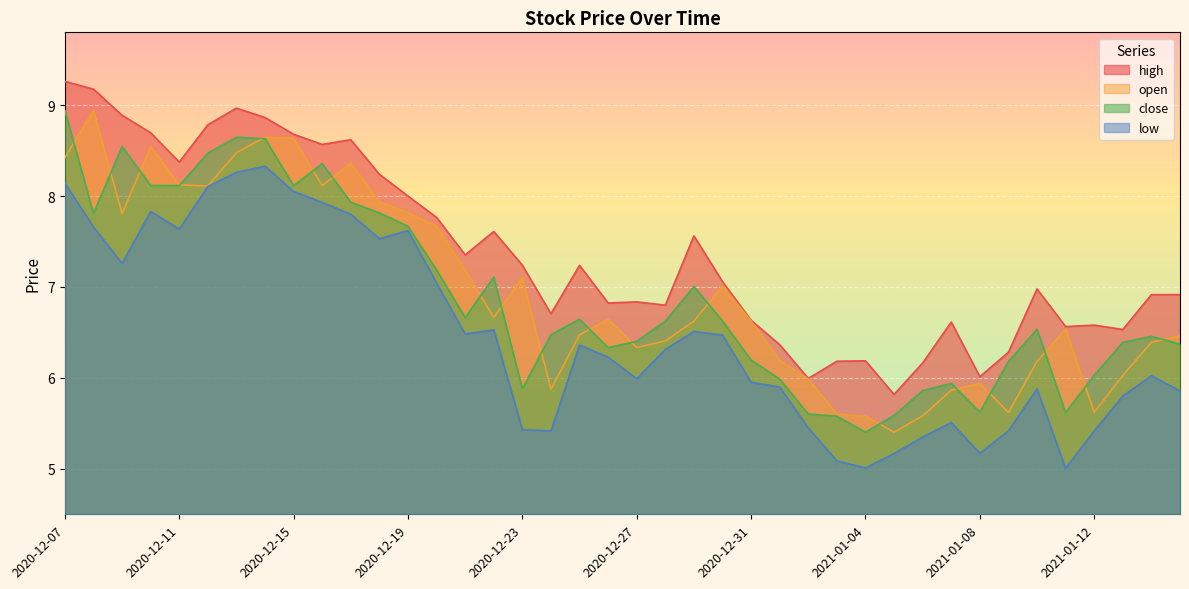

True or false: high and low intersect in this chart.

False